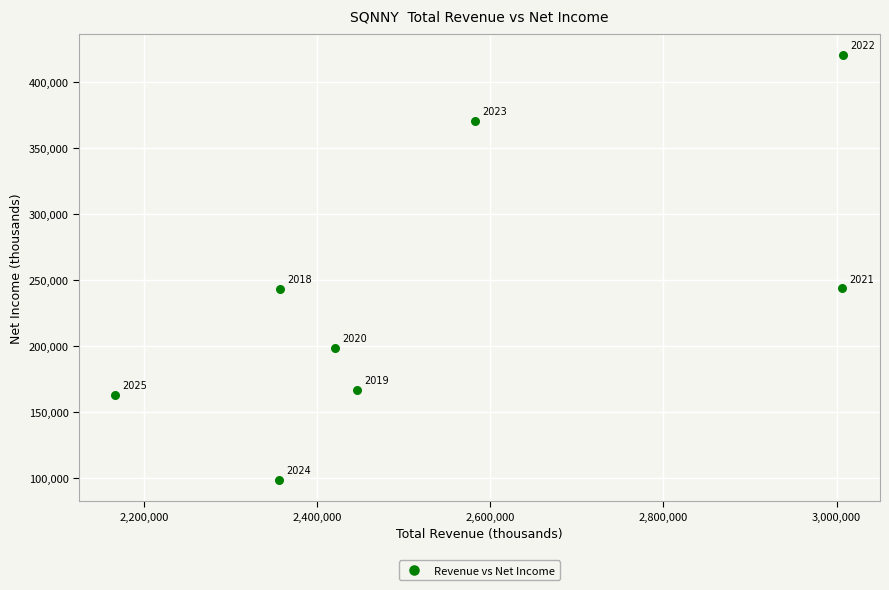

What is the average Y value?

238000